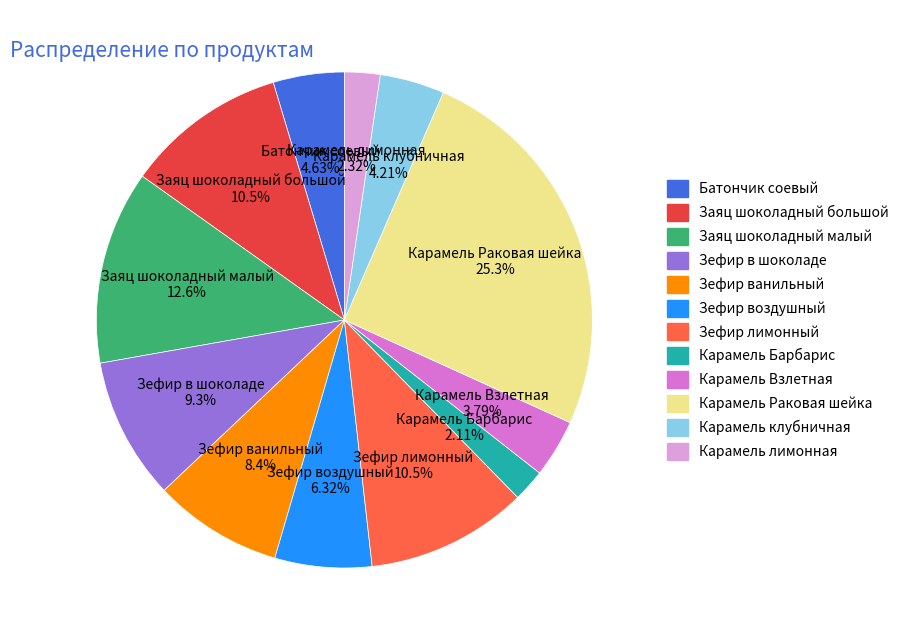

Which has a higher value, Зефир воздушный or Карамель Барбарис?

Зефир воздушный